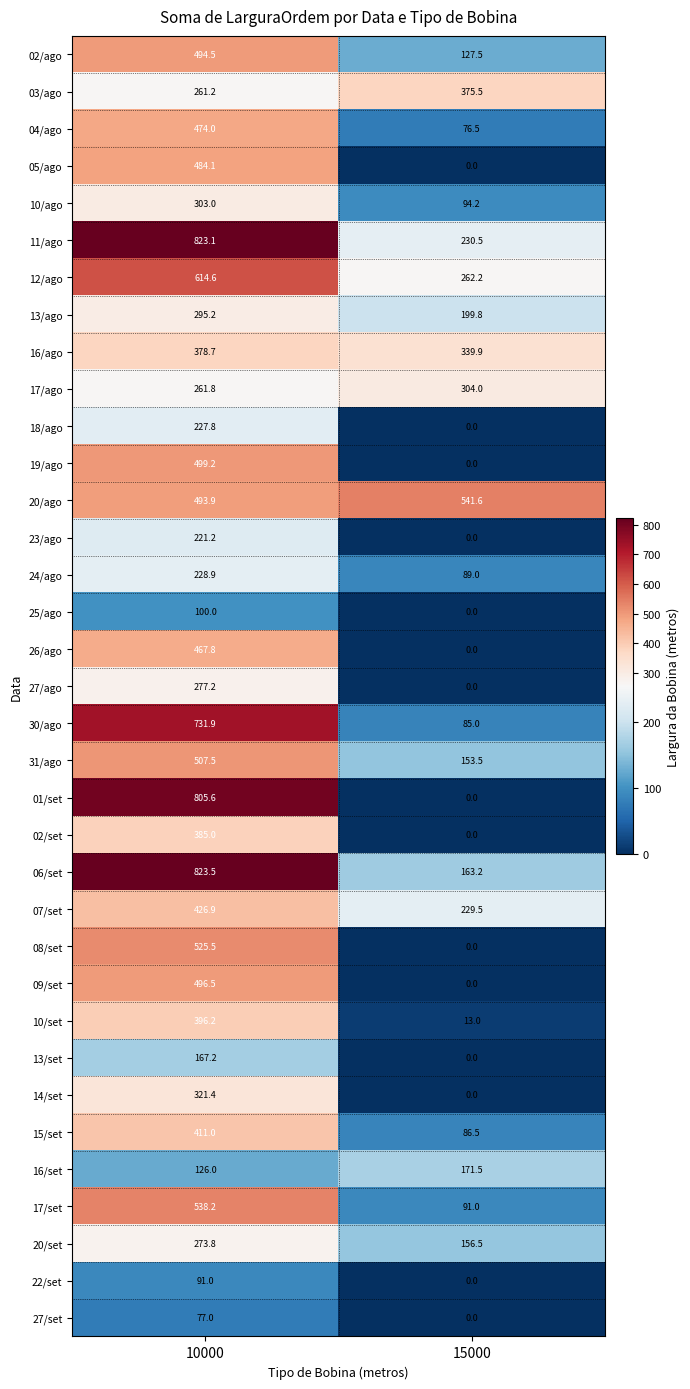

Which label corresponds to the smallest value in the chart?

15000